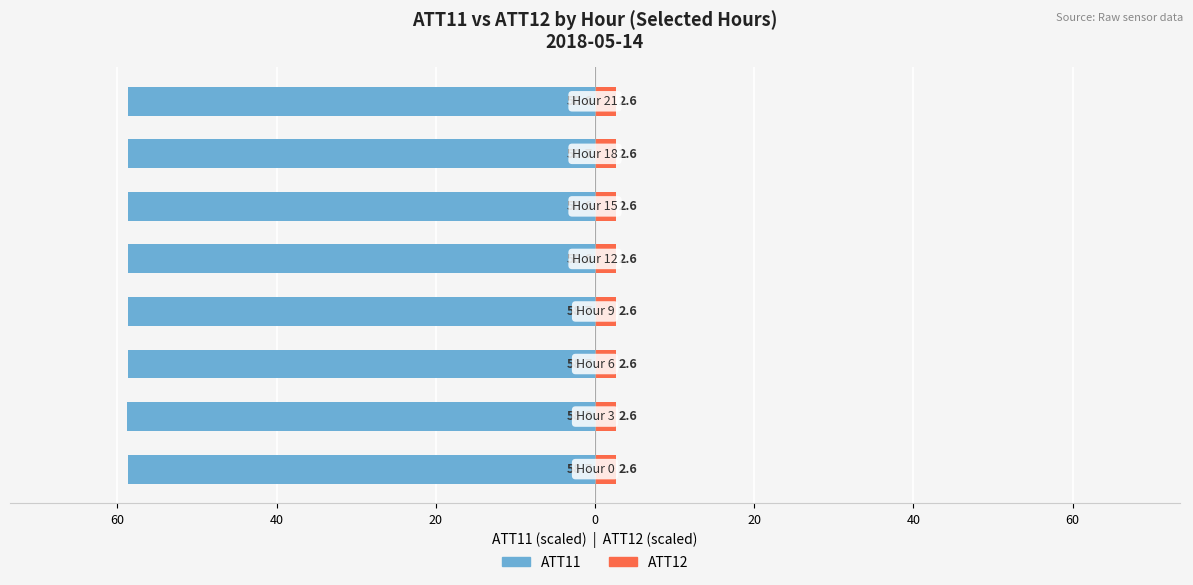

Between 40 and 40, which is larger?

40